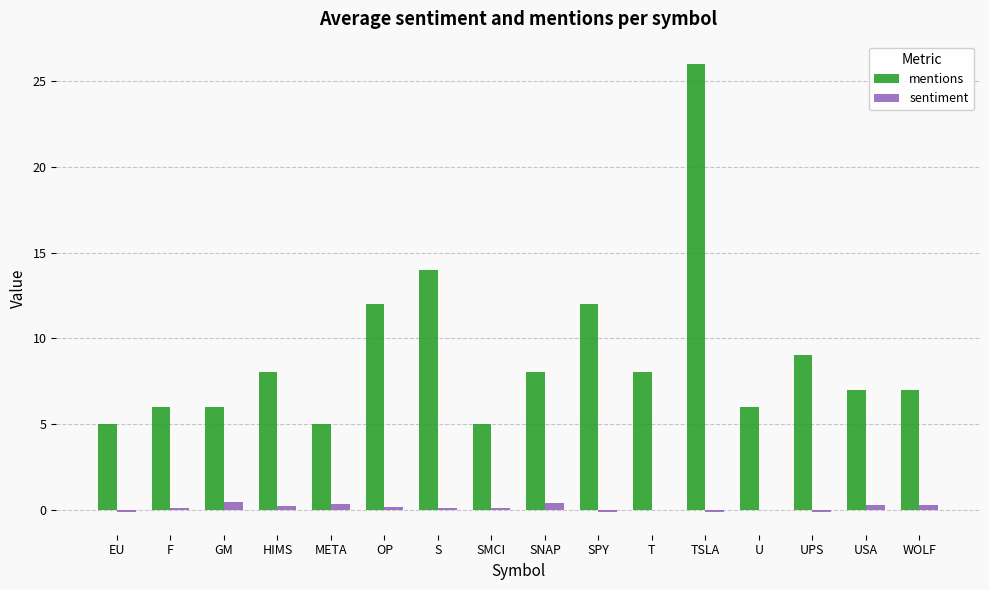

True or false: mentions has a value of 2.5 at U.

False